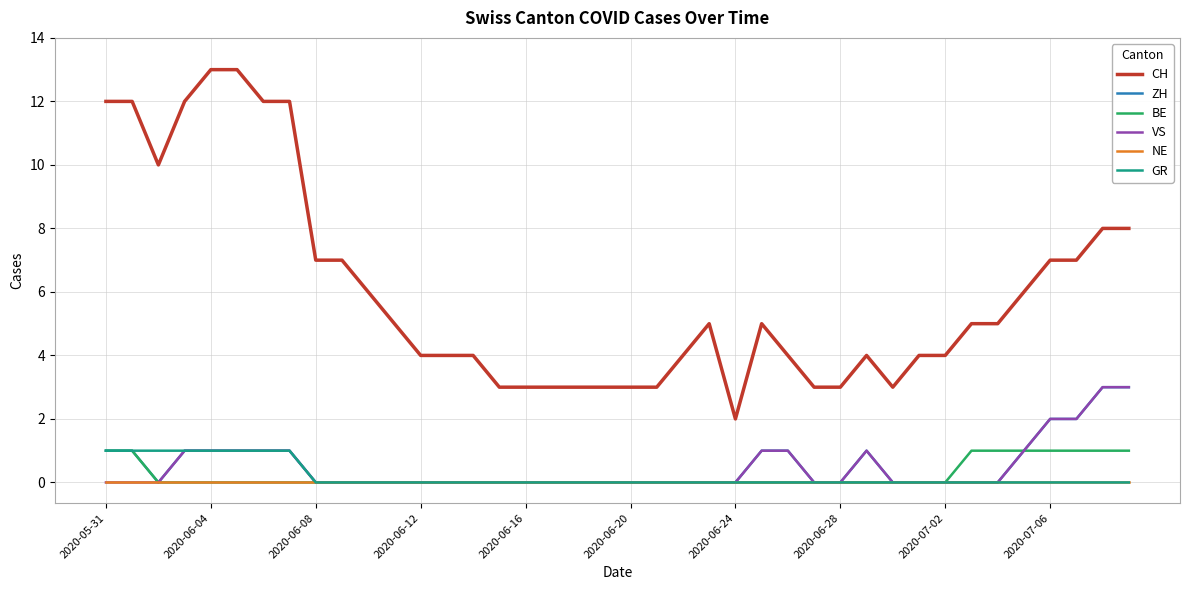

True or false: VS and CH intersect in this chart.

False